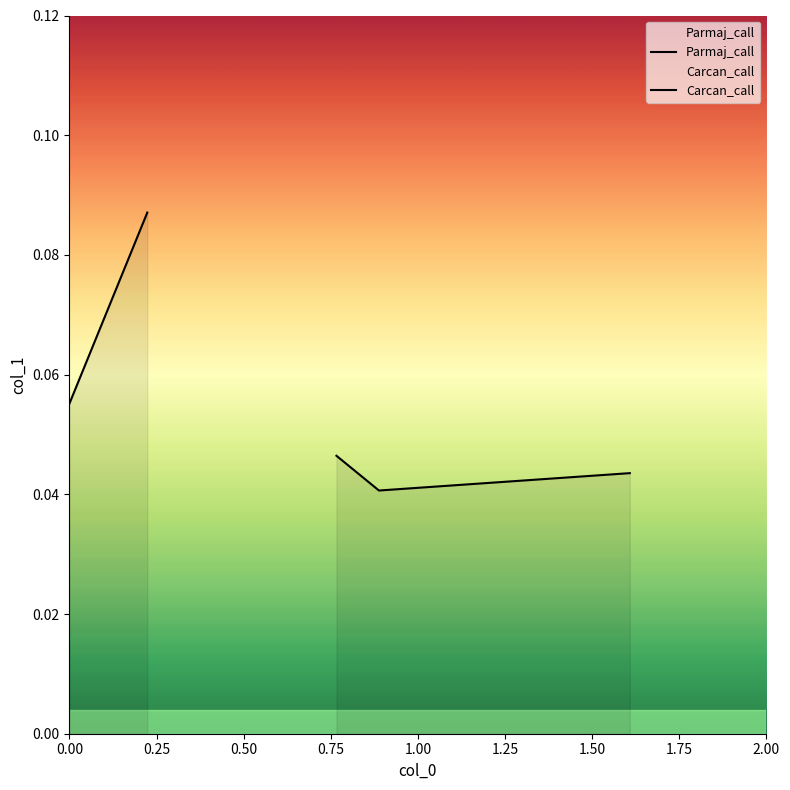

Is it true that the value at 0.50 is 0.1?

False